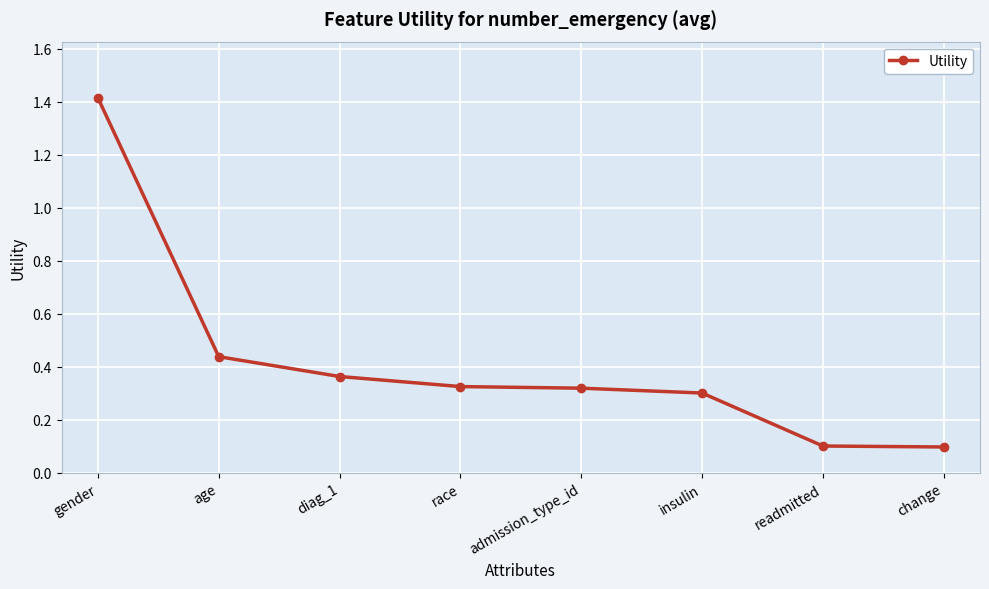

What is the sum of all values?

3.4